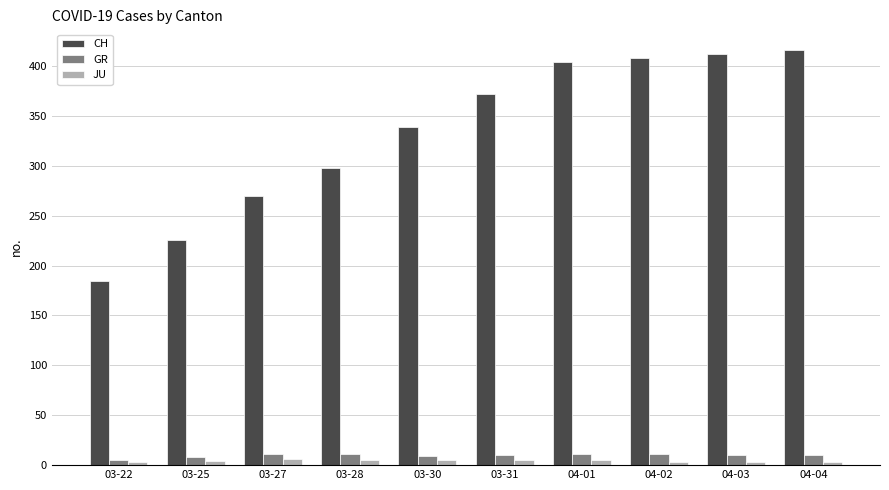

What is the difference between the maximum and minimum values in the GR series?

6